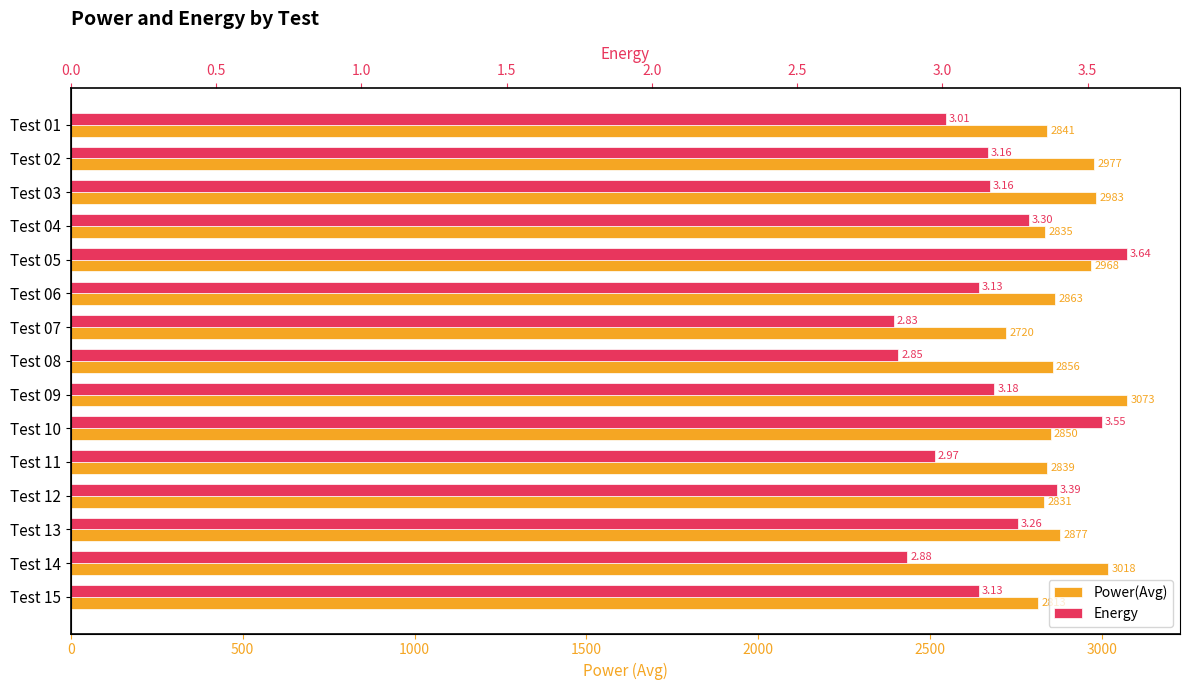

Is it true that Energy equals 5.0 at Test 02?

False